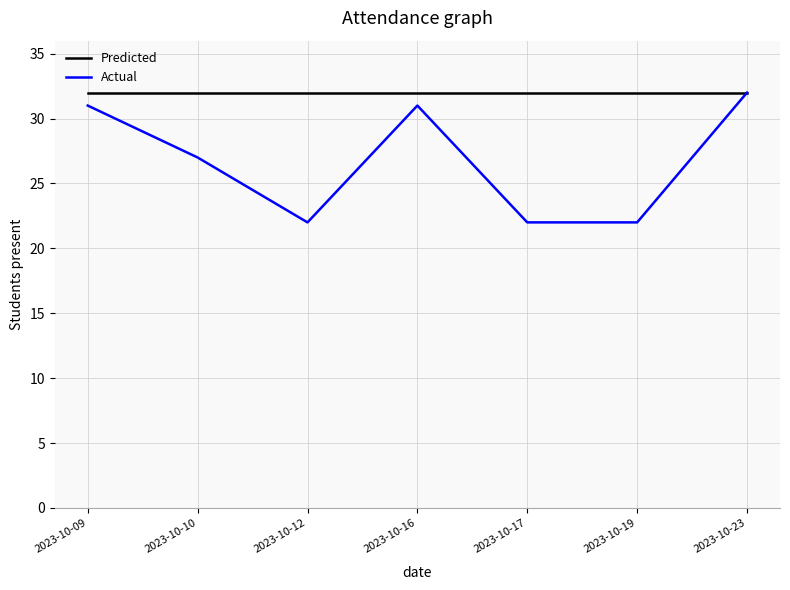

Reading left to right, what are all the values shown in this chart?

Predicted: 32	32	32	32	32	32	32
Actual: 31	27	22	31	22	22	32